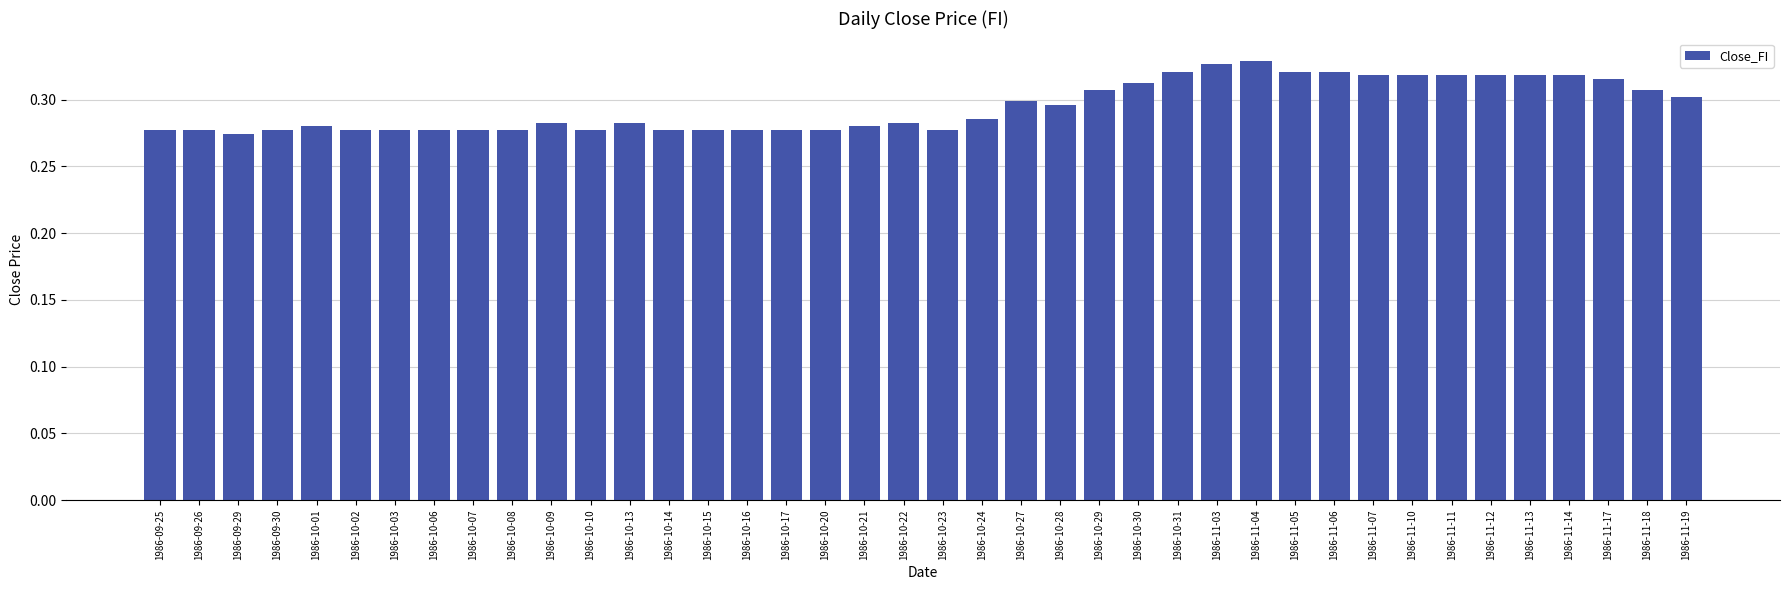

What is the label of the 24th bar from the left?

1986-10-28